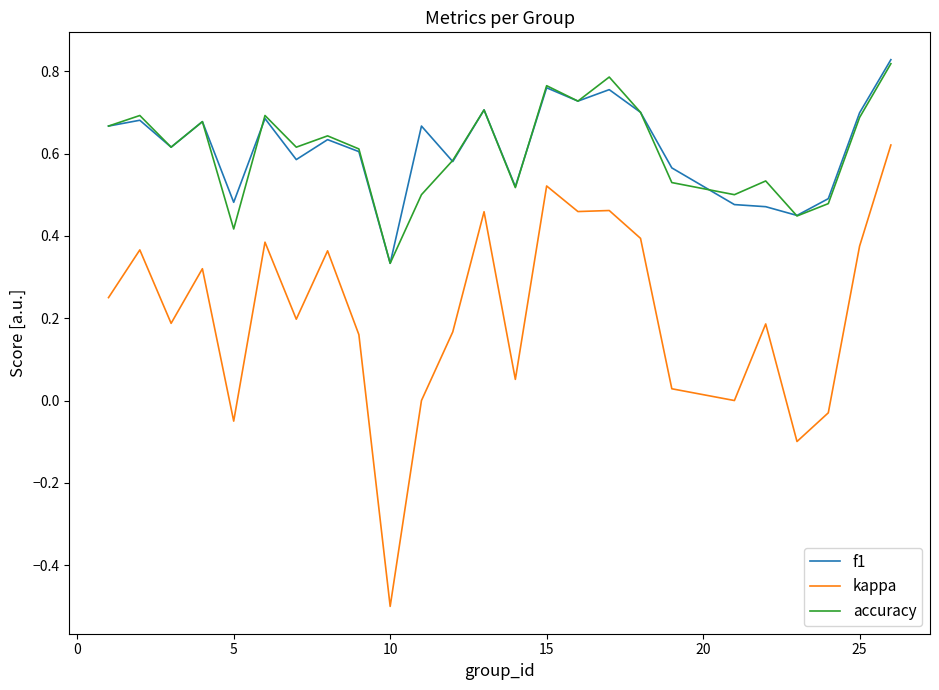

True or false: f1 and kappa cross at least once.

False